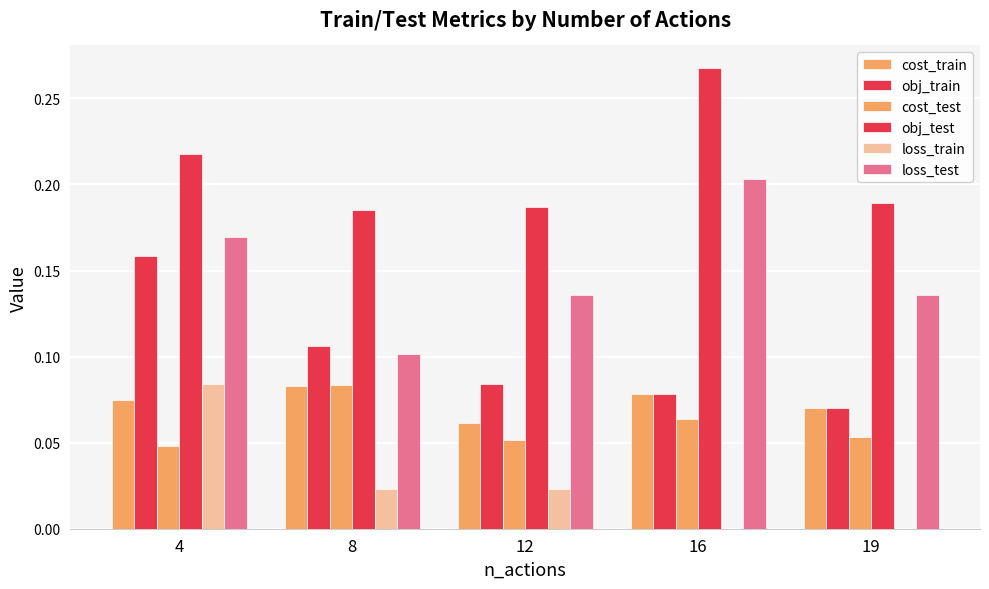

Reading left to right, list all the values displayed in this chart.

cost_train: 4=0.1	8=0.1	12=0.1	16=0.1	19=0.1
obj_train: 4=0.2	8=0.1	12=0.1	16=0.1	19=0.1
cost_test: 4=0.0	8=0.1	12=0.1	16=0.1	19=0.1
obj_test: 4=0.2	8=0.2	12=0.2	16=0.3	19=0.2
loss_train: 4=0.1	8=0.0	12=0.0	16=0.0	19=0.0
loss_test: 4=0.2	8=0.1	12=0.1	16=0.2	19=0.1